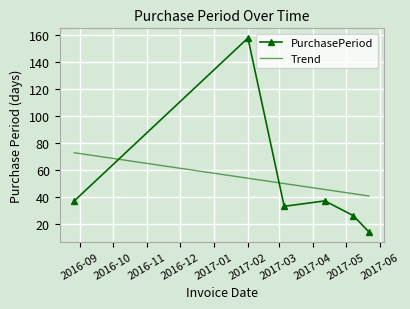

What is the difference between the maximum and minimum values in the Trend series?

32.1